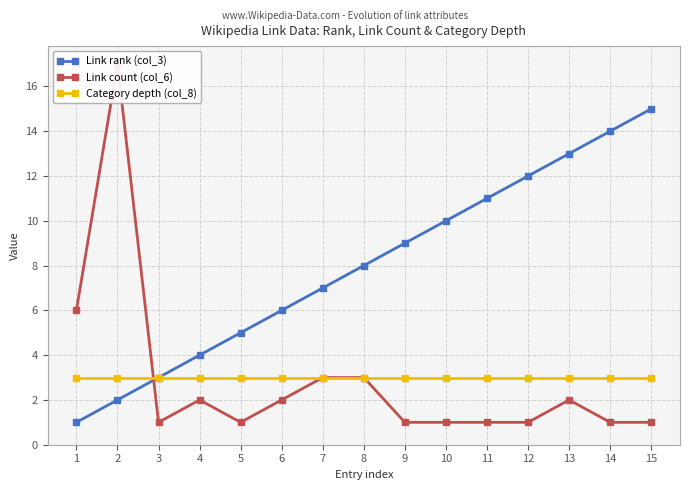

True or false: Link count (col_6) has a value of 0 at 10.

False